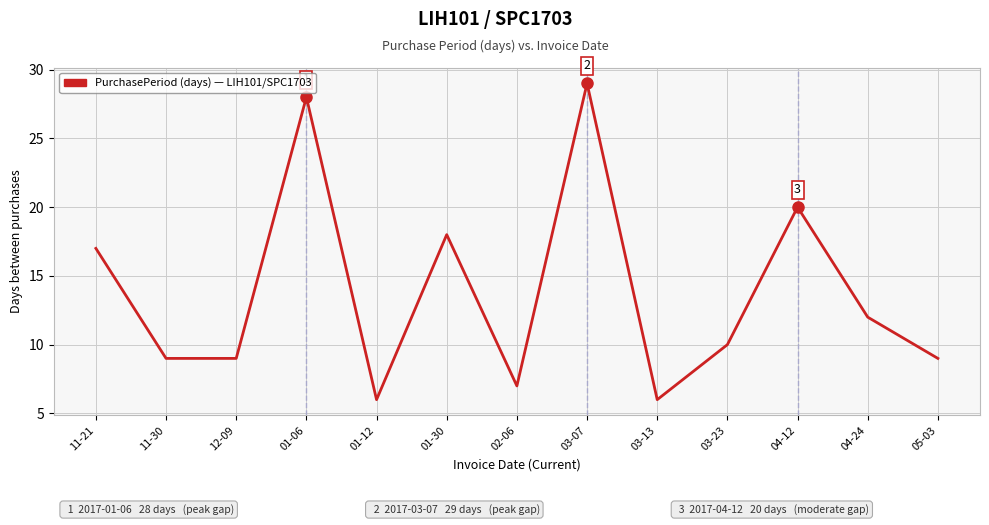

Reading left to right, transcribe all the data shown in this chart.

11-21=17	11-30=9	12-09=9	01-06=28	01-12=6	01-30=18	02-06=7	03-07=29	03-13=6	03-23=10	04-12=20	04-24=12	05-03=9